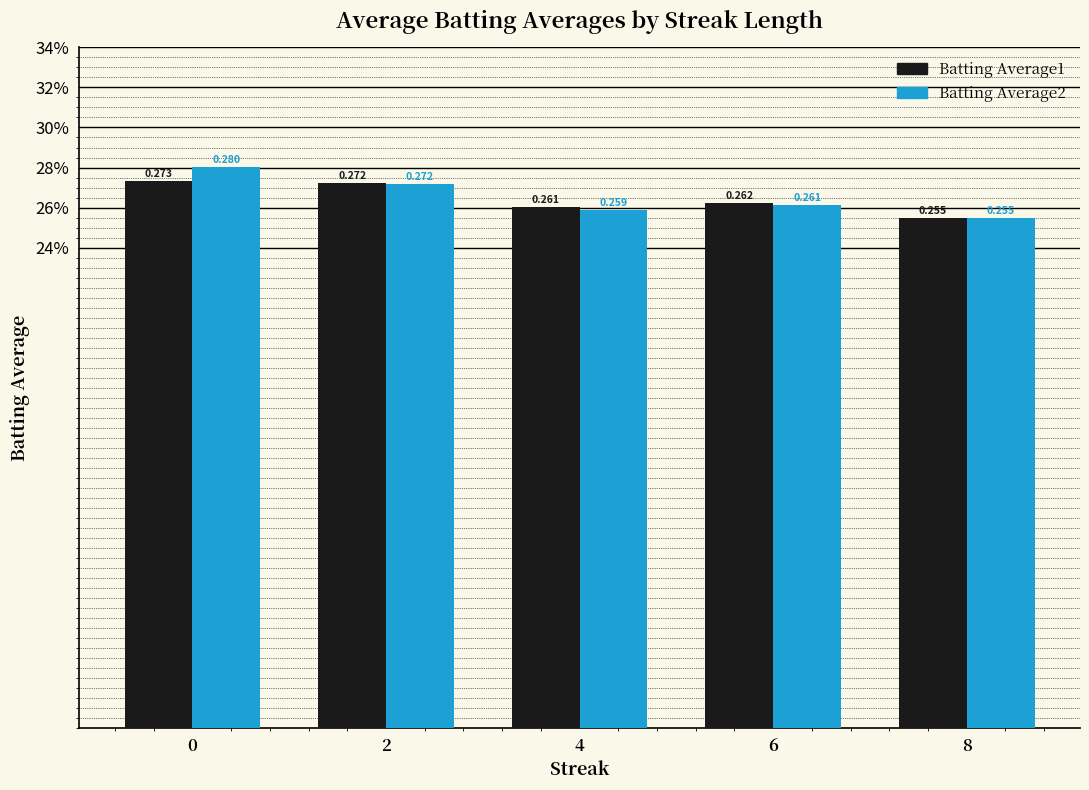

Which series has the largest total across all categories?

Batting Average2